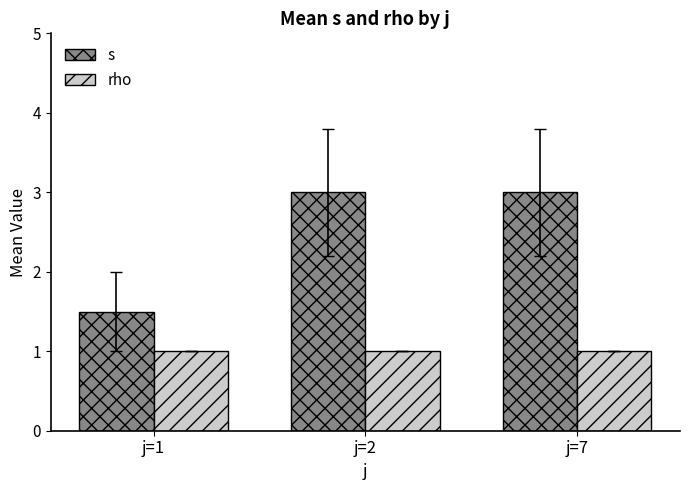

Reading left to right, extract all data points from this chart.

s: 1.5	3.0	3.0
rho: 1.0	1.0	1.0